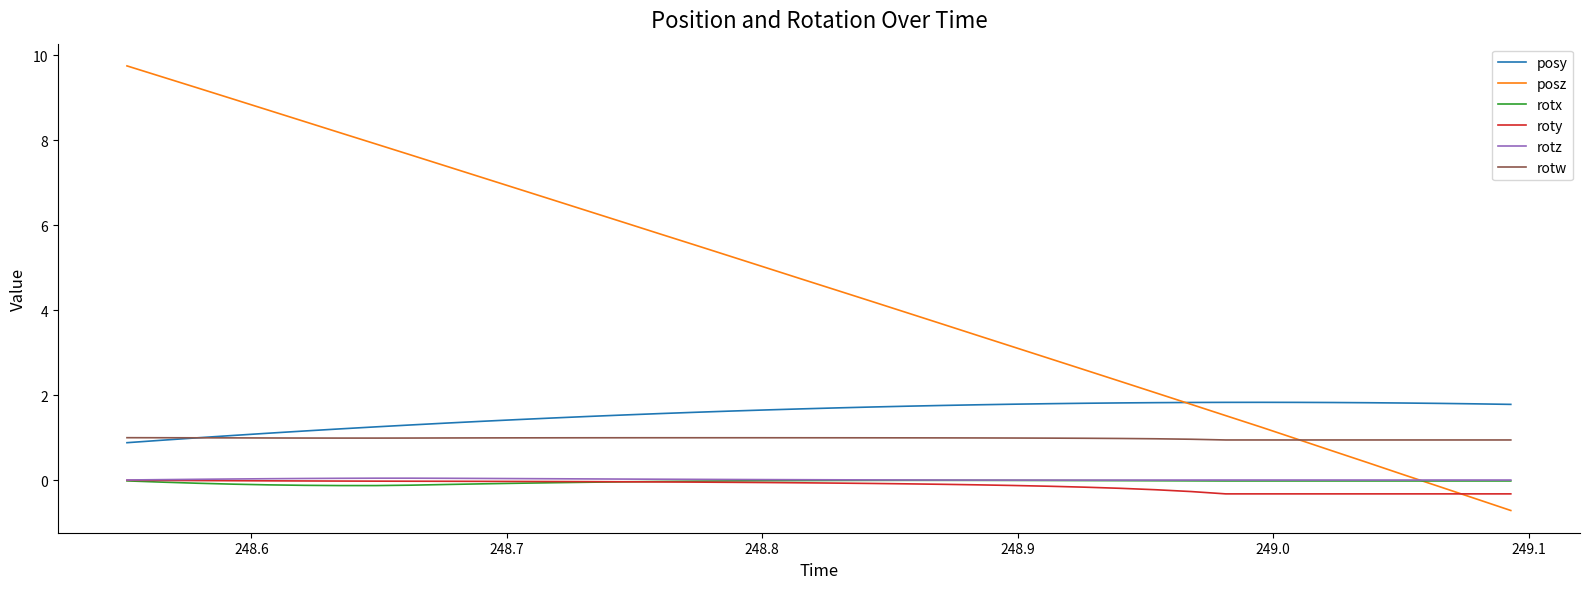

How many lines are shown in the chart?

6